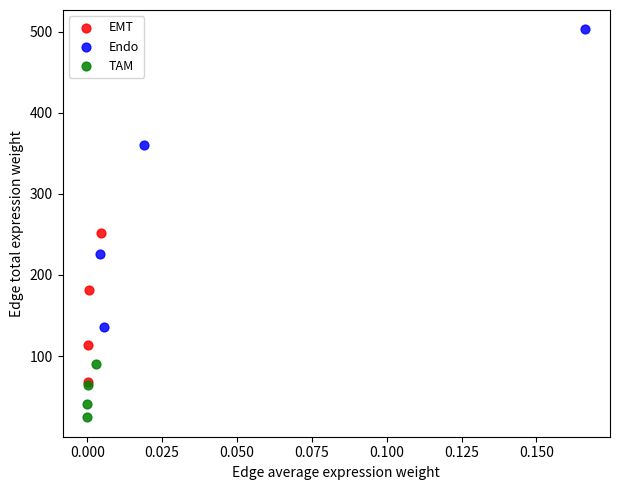

Which series reaches the maximum Y coordinate?

Endo